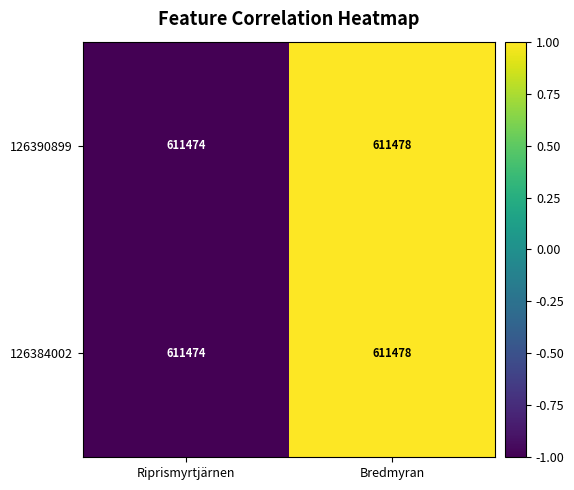

What is the total value across all series at Bredmyran?

1222956